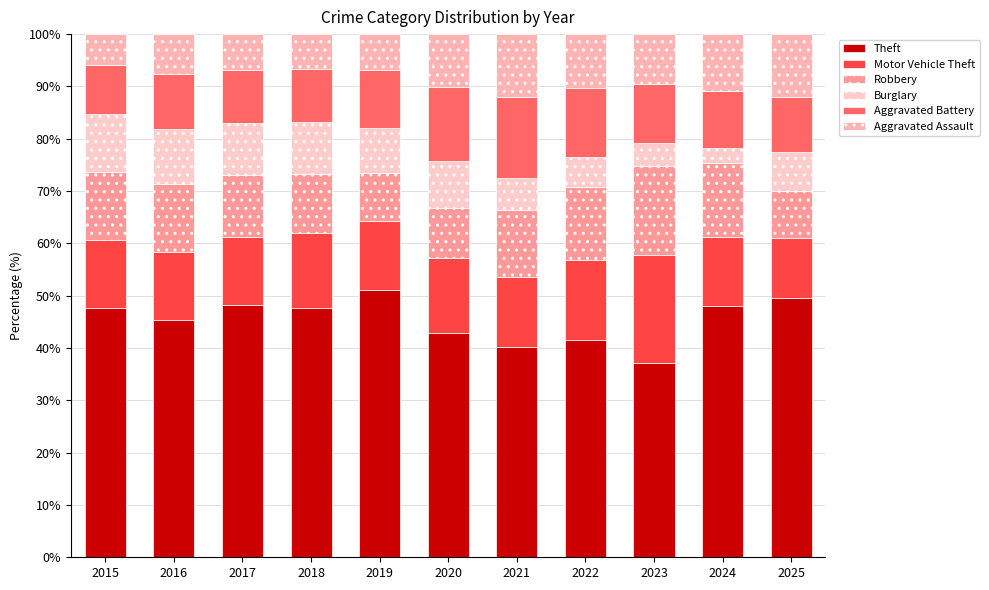

How many values in the Theft series exceed 47?

6